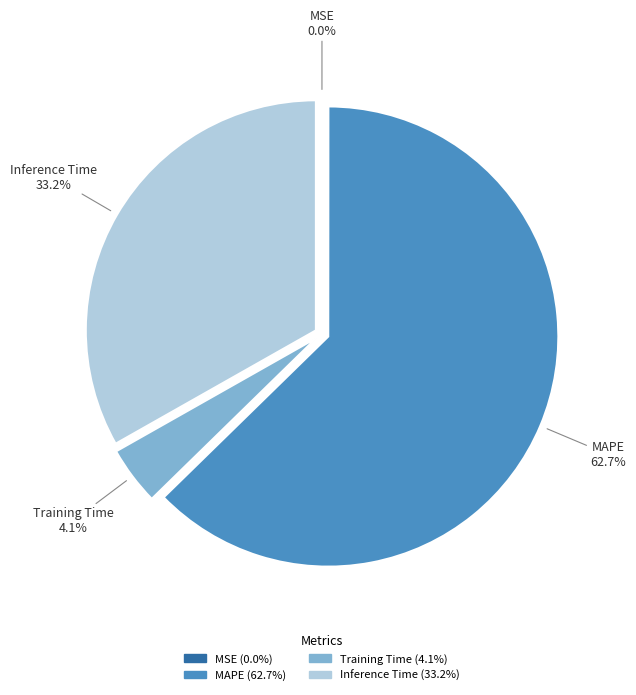

What percentage is NOT represented by Inference Time?

66.8%